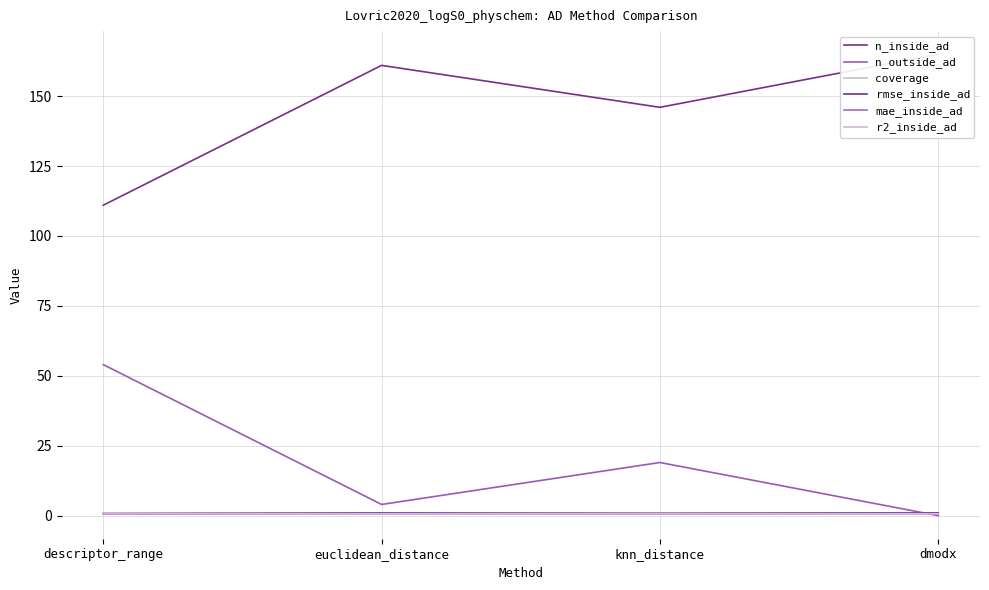

Which series has the largest total across all categories?

n_inside_ad